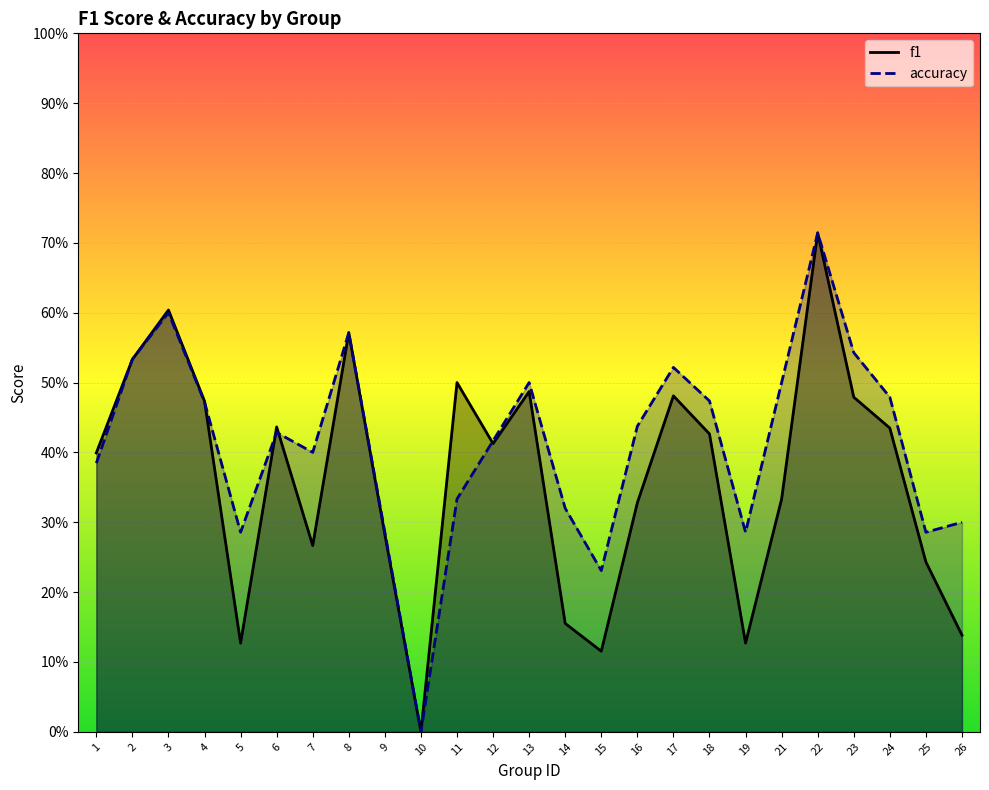

At 15, list the series in order from smallest to largest.

f1, accuracy